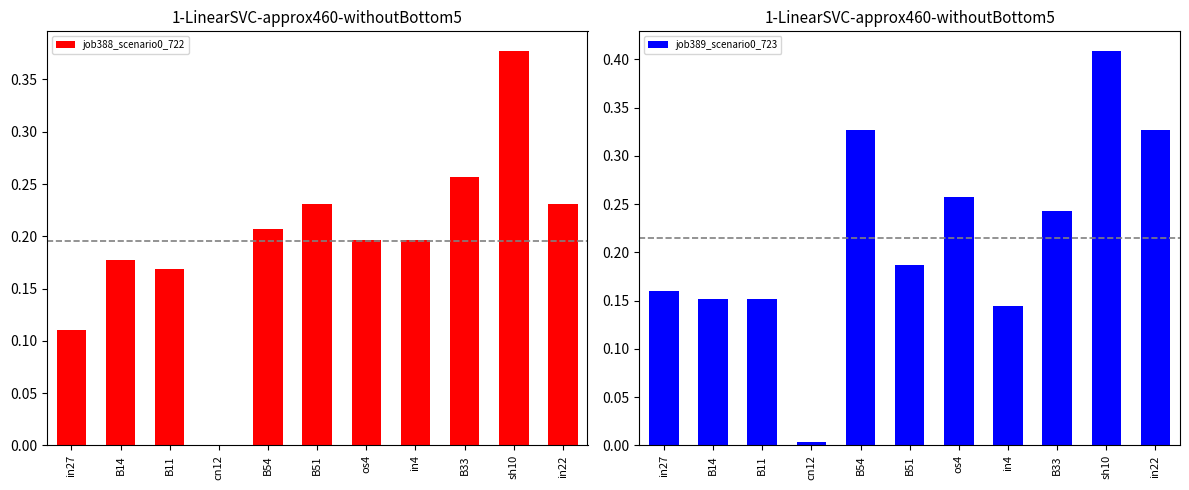

What are all the series names shown in the legend?

job388_scenario0_722, job389_scenario0_723